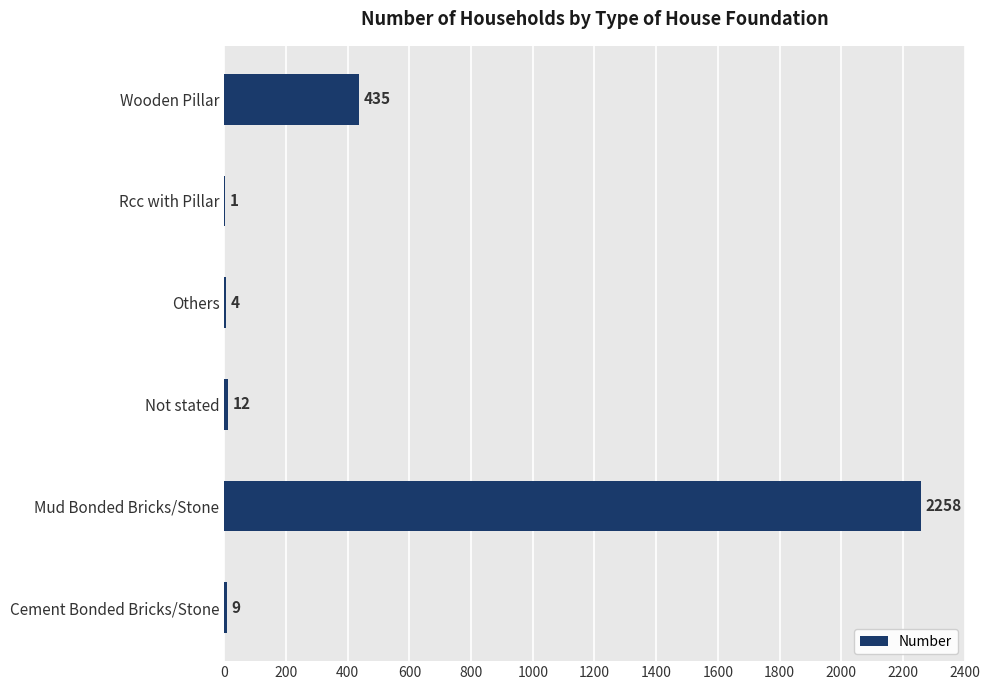

Is it true that the value at Not stated is 12?

True